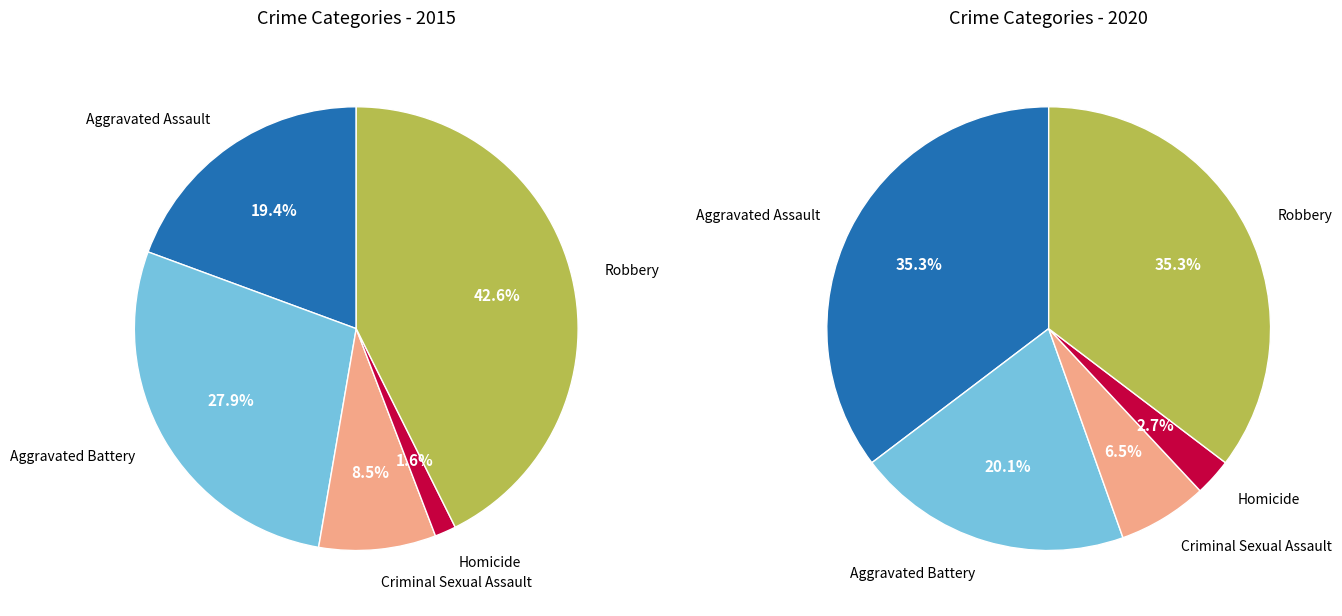

Between 2 and 3, which is larger?

2